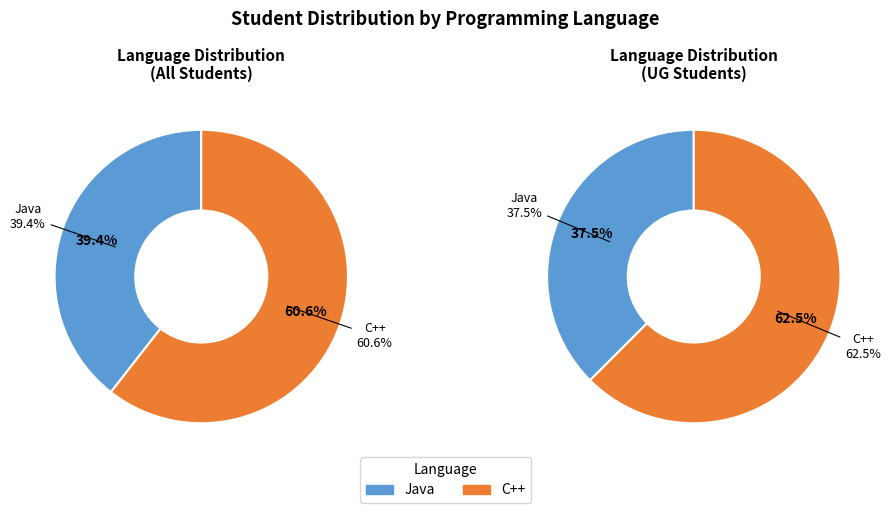

To the nearest percent, what is the difference between the largest and smallest slice percentages?

21%